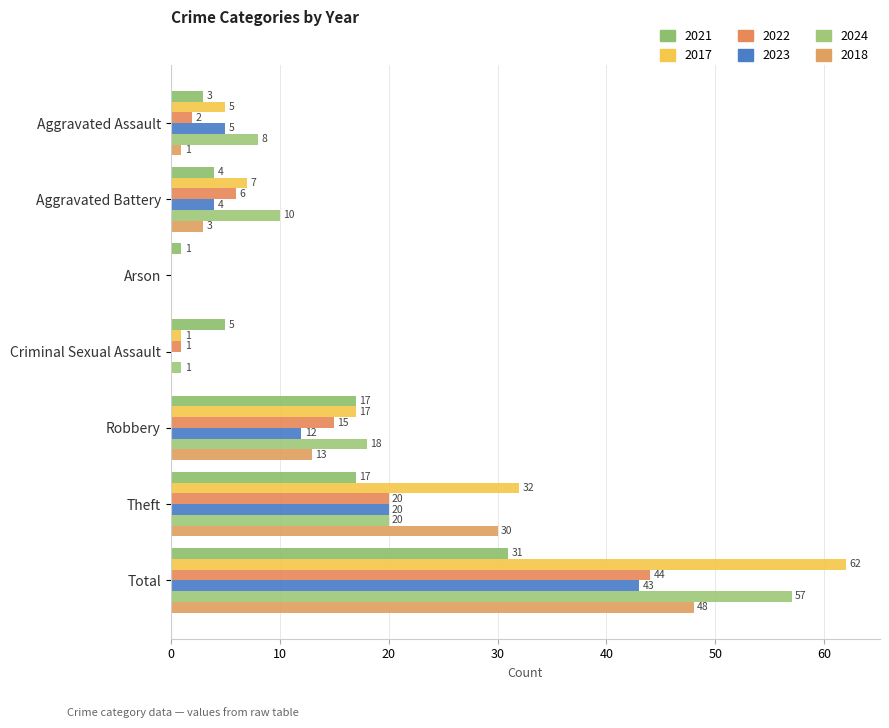

The value of 2018 at Criminal Sexual Assault is 0. True or false?

True